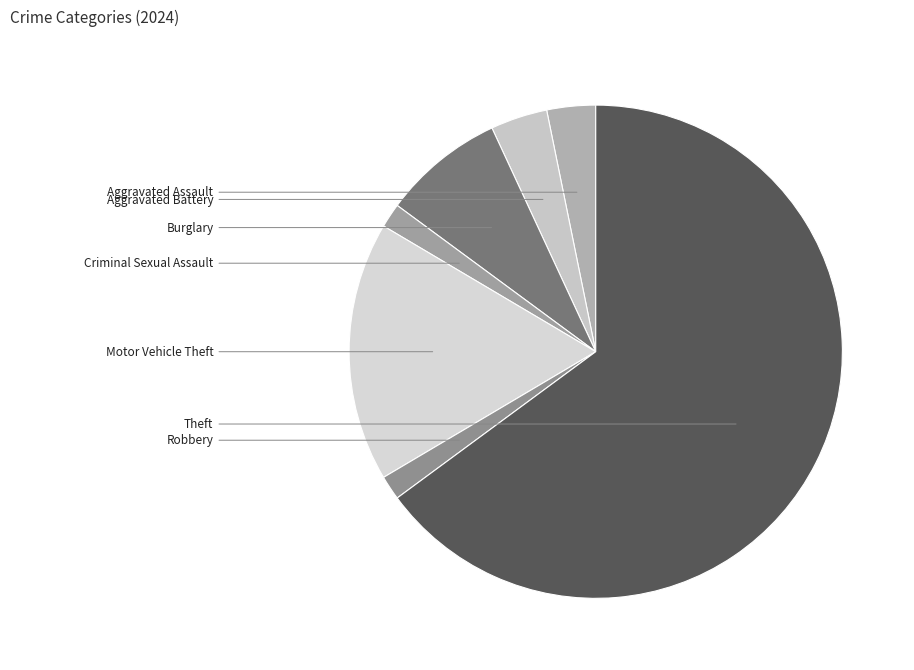

What is the total percentage of Robbery and Theft?

66.5%